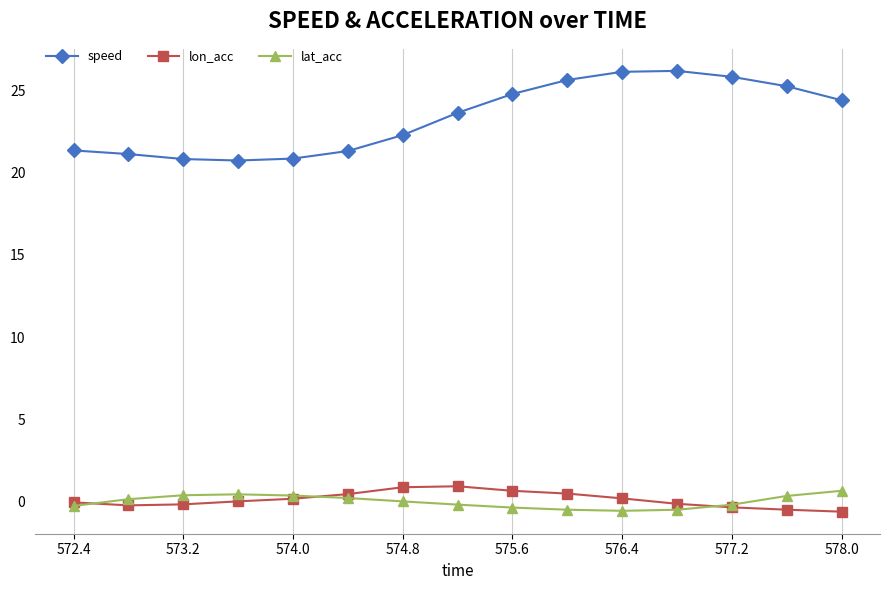

Which series has the largest range (max minus min)?

speed